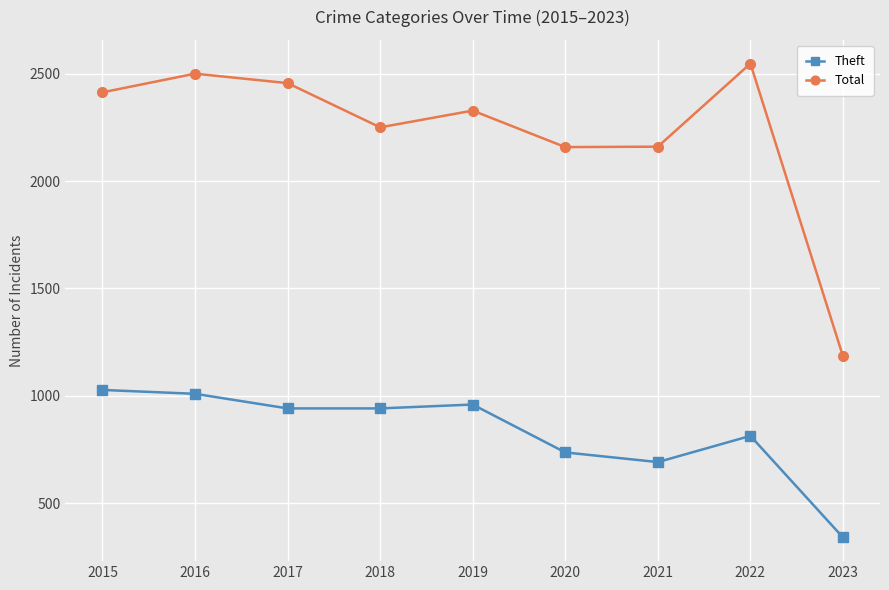

Where does the Total series first go above 2328?

2015